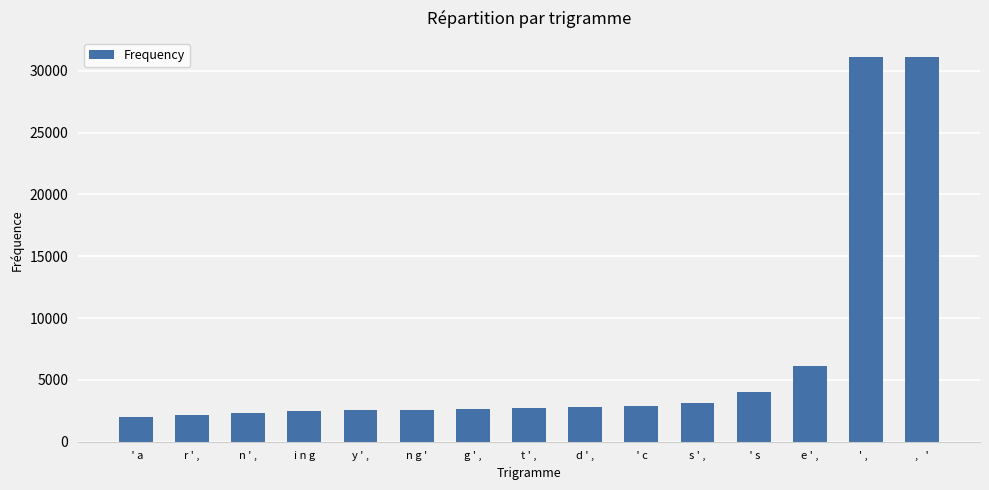

What is the ratio of the value at n ' , to the value at r ' ,?

1.1